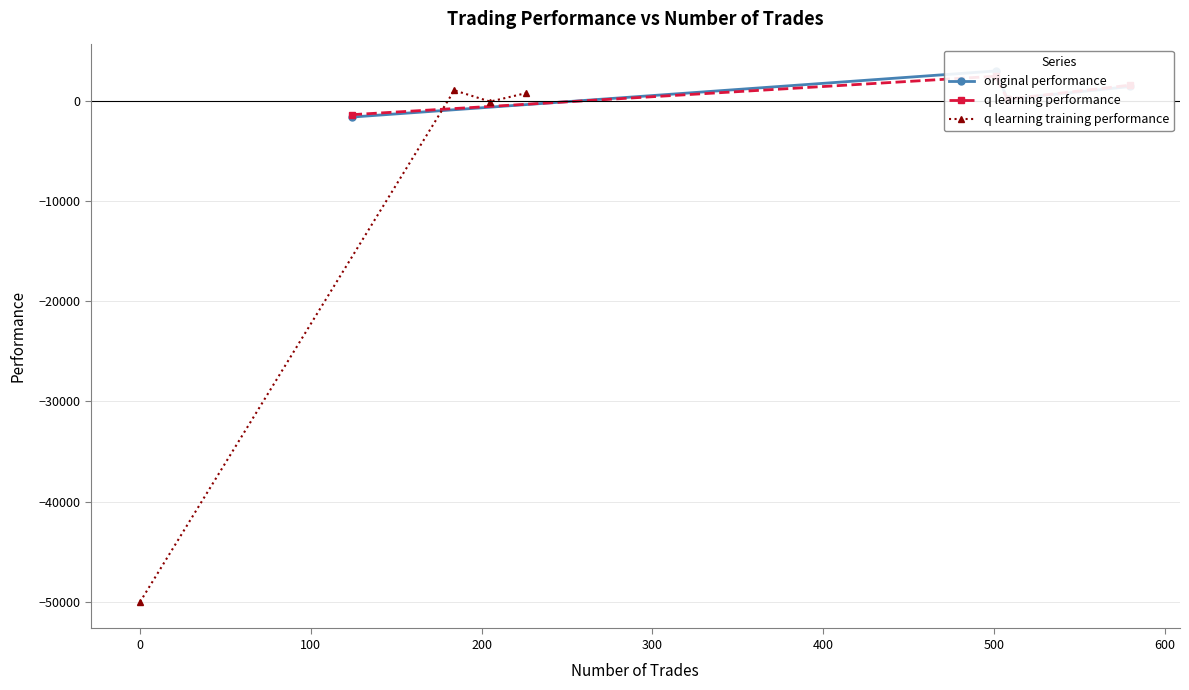

Reading right to left, what are all the values shown in this chart?

original performance: 1429.2	164.4	2975.1	-1623.1
q learning performance: 1567.4	160.9	2452.5	-1384.1
q learning training performance: 764.5	-78.3	1045.6	-50000.0